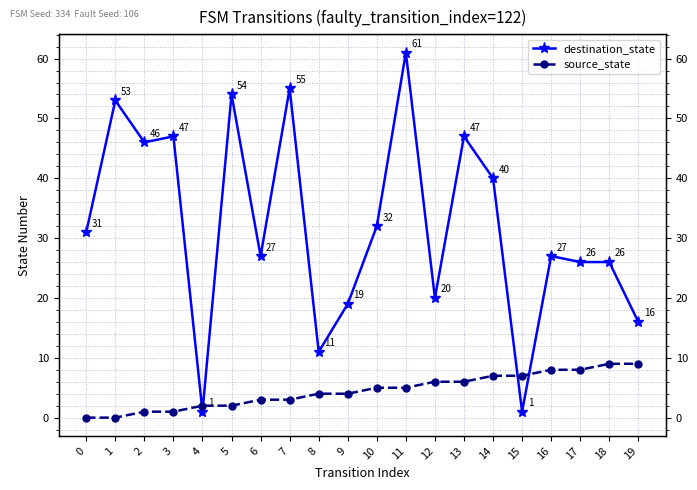

What is the difference between the maximum and second lowest values in the destination_state series?

60